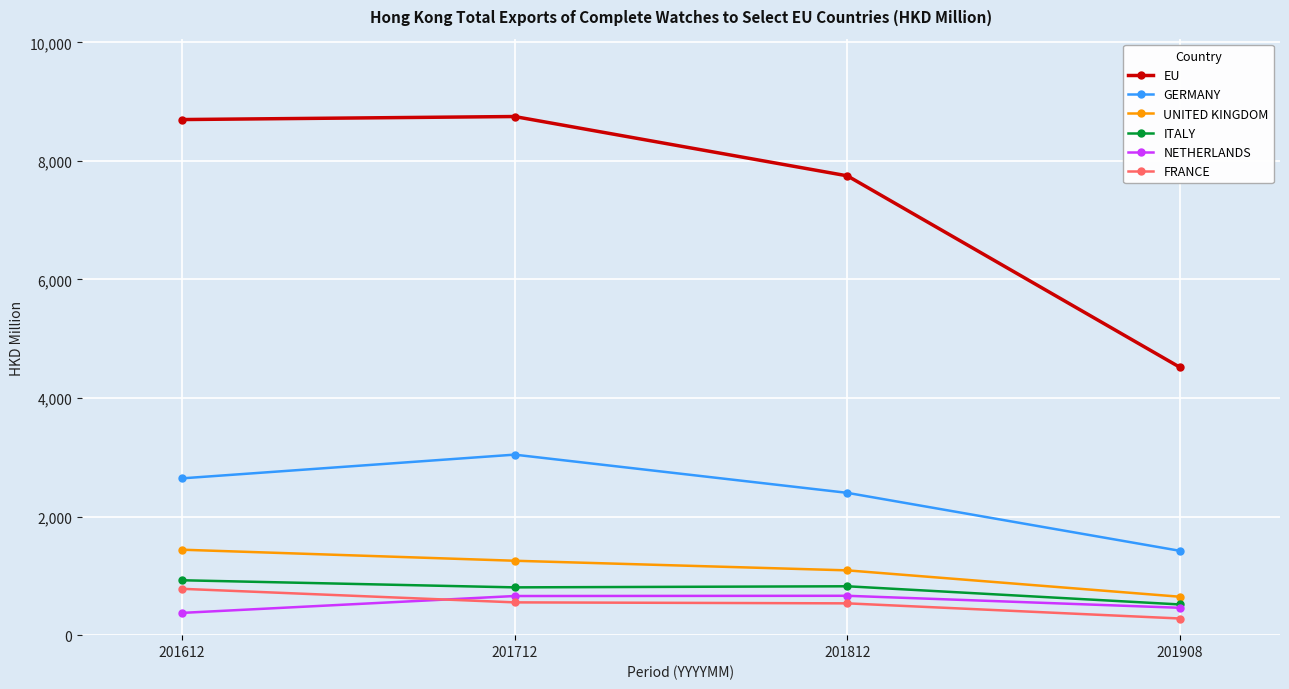

True or false: EU and ITALY intersect in this chart.

False